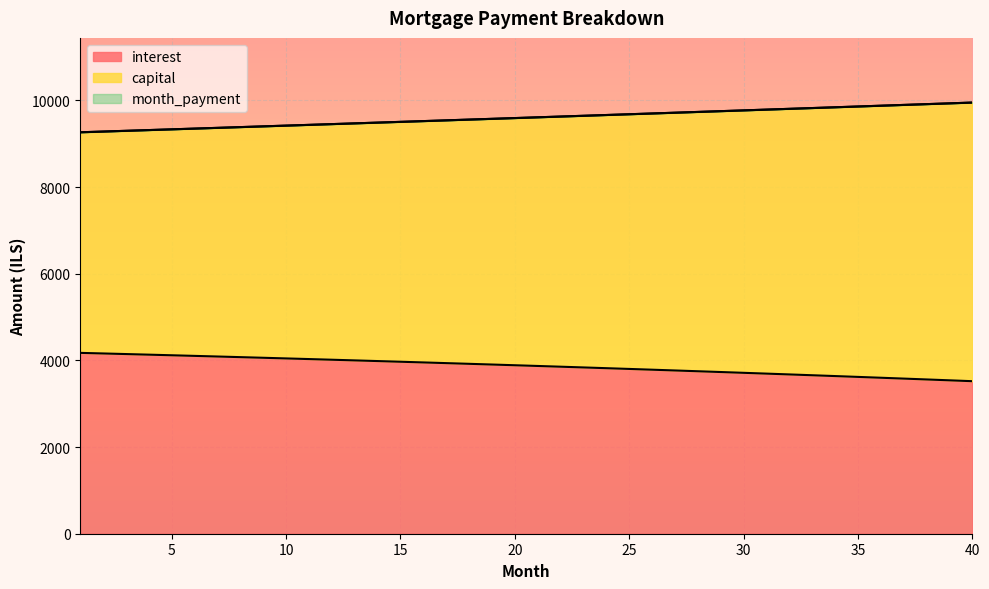

Does the chart display data point markers on the line(s)?

No